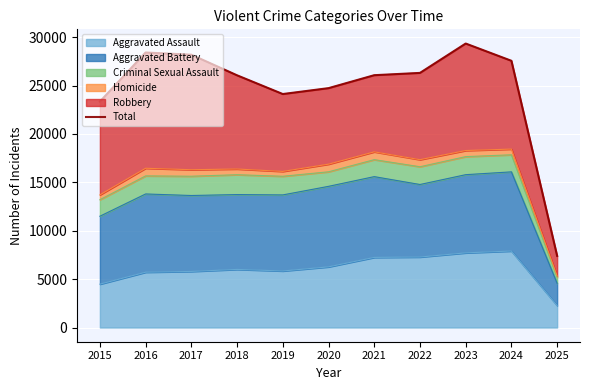

List the labels in order of value, smallest first.

2025, 2015, 2019, 2020, 2018, 2021, 2022, 2024, 2017, 2016, 2023